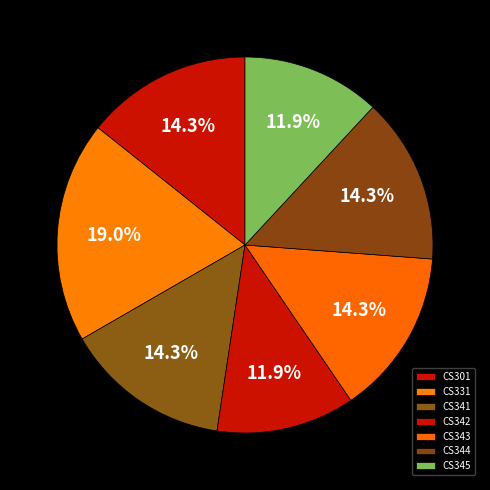

How many segments does this pie chart have?

7